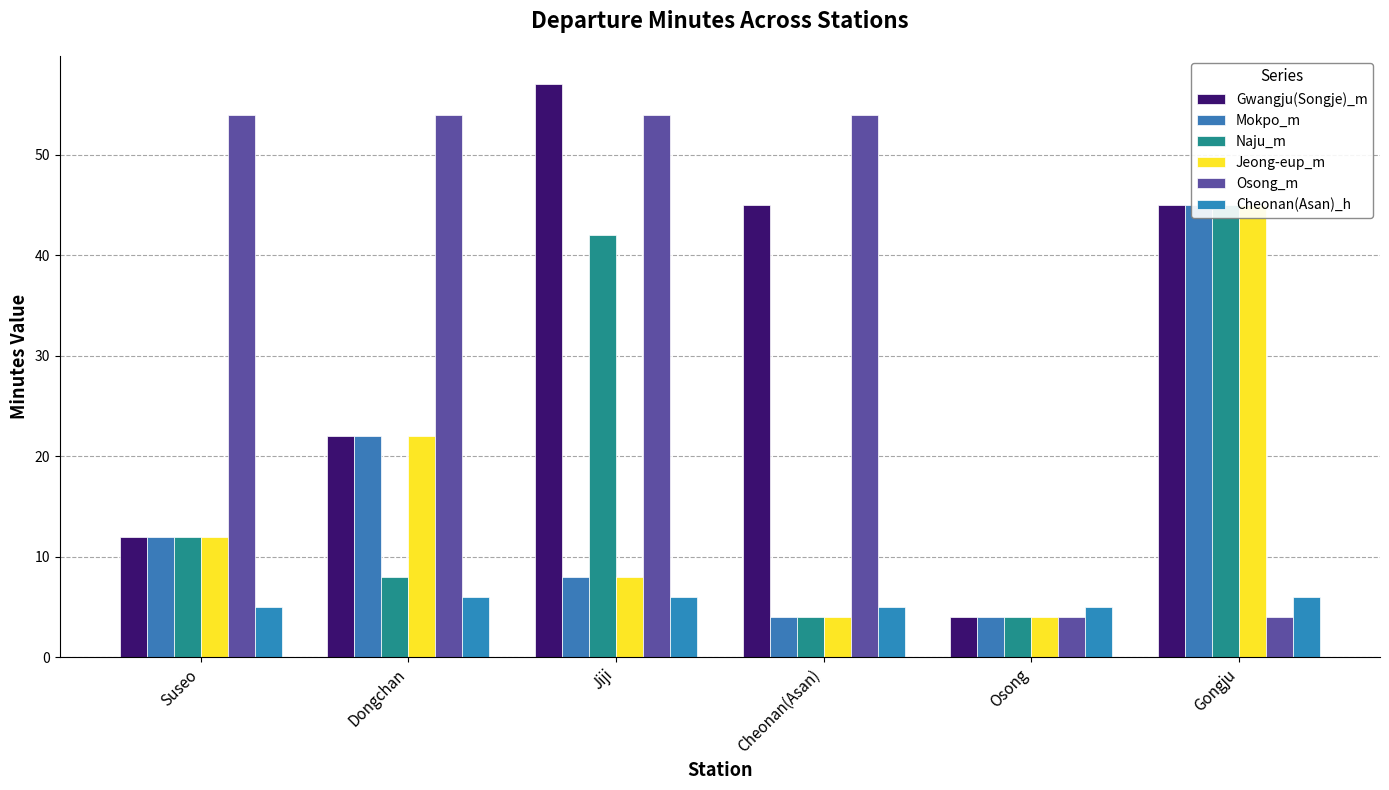

True or false: Jeong-eup_m has a value of 4 at Osong.

True